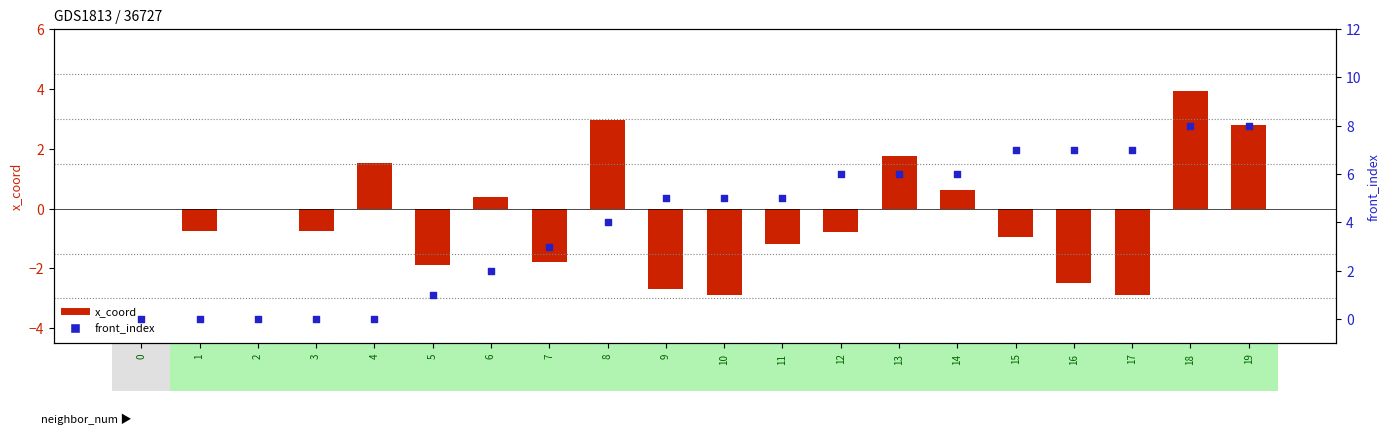

What is the total value across all series at 7?

1.2